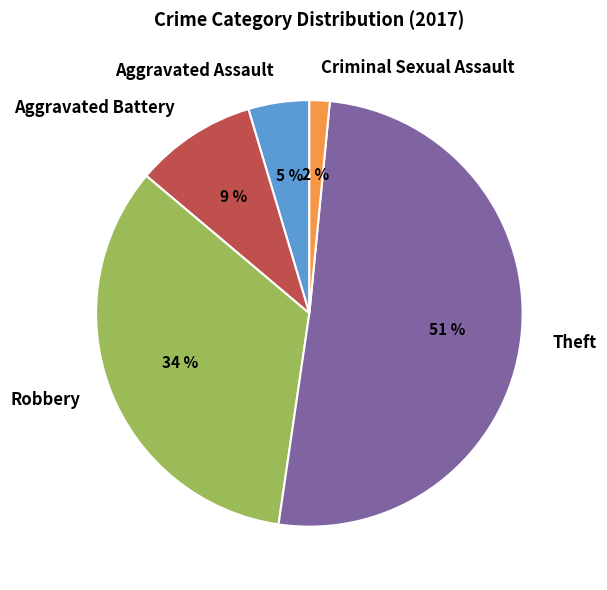

To the nearest percent, what is the difference between the largest and smallest slice percentages?

49%